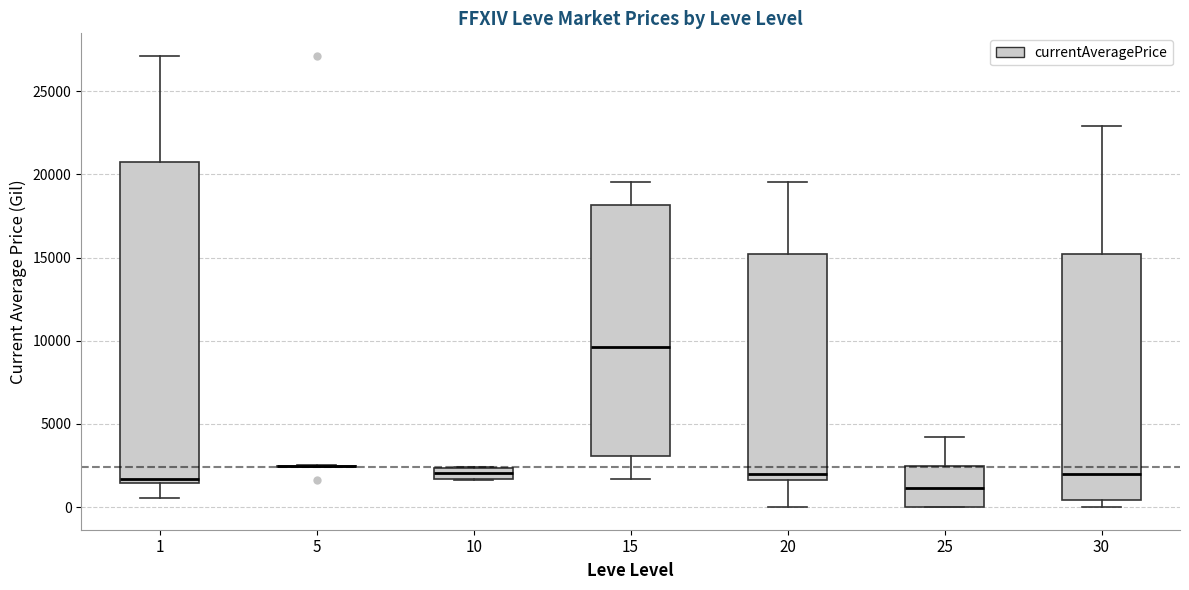

Where is the upper edge of the box at x = 30 on the y-axis? The values are not printed on the chart, so give them approximately, as read against the axis.

15000